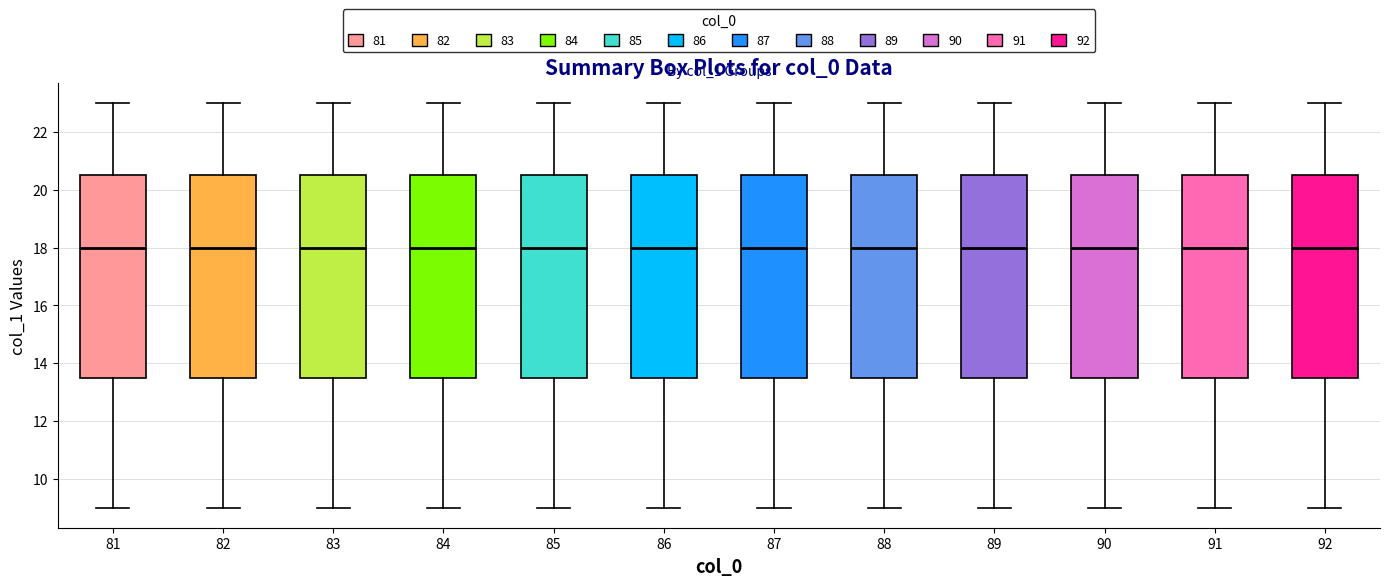

Reading left to right, transcribe this box plot: for each box, give where its median line is, the range the box spans, and where its two whiskers end, as read against the y-axis. The values are not printed on the chart, so give them approximately, as read against the axis.

81: median 18.0, box 13.6 to 20.6, whiskers 9.0 to 23.0
82: median 18.0, box 13.6 to 20.6, whiskers 9.0 to 23.0
83: median 18.0, box 13.6 to 20.6, whiskers 9.0 to 23.0
84: median 18.0, box 13.6 to 20.6, whiskers 9.0 to 23.0
85: median 18.0, box 13.6 to 20.6, whiskers 9.0 to 23.0
86: median 18.0, box 13.6 to 20.6, whiskers 9.0 to 23.0
87: median 18.0, box 13.6 to 20.6, whiskers 9.0 to 23.0
88: median 18.0, box 13.6 to 20.6, whiskers 9.0 to 23.0
89: median 18.0, box 13.6 to 20.6, whiskers 9.0 to 23.0
90: median 18.0, box 13.6 to 20.6, whiskers 9.0 to 23.0
91: median 18.0, box 13.6 to 20.6, whiskers 9.0 to 23.0
92: median 18.0, box 13.6 to 20.6, whiskers 9.0 to 23.0